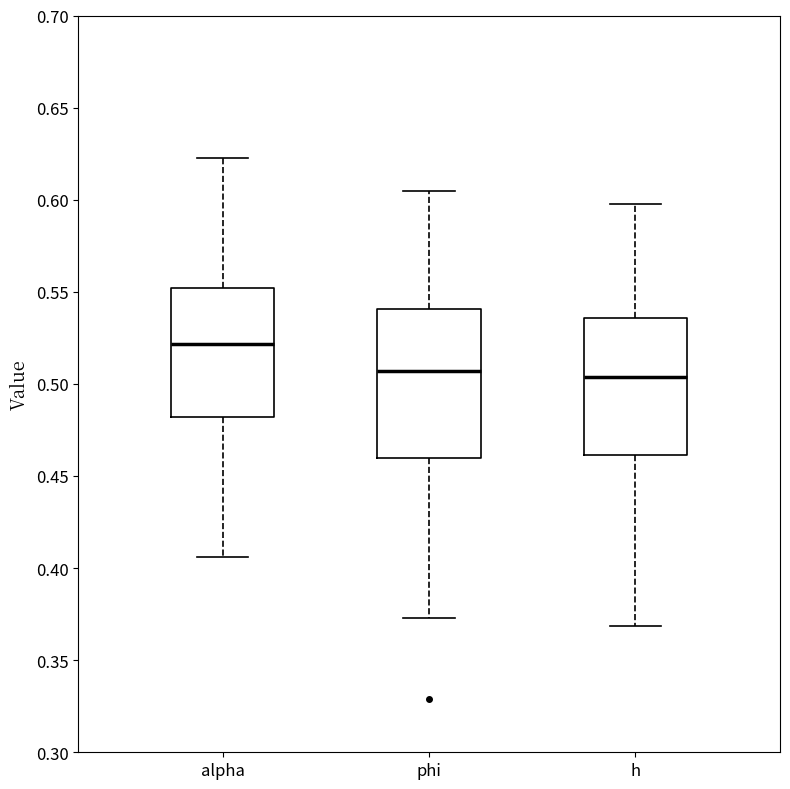

Reading left to right, transcribe this box plot: for each box, give where its median line is, the range the box spans, and where its two whiskers end, as read against the y-axis. The values are not printed on the chart, so give them approximately, as read against the axis.

alpha: median 0.520, box 0.480 to 0.550, whiskers 0.405 to 0.620
phi: median 0.505, box 0.460 to 0.540, whiskers 0.375 to 0.605
h: median 0.505, box 0.460 to 0.535, whiskers 0.370 to 0.600